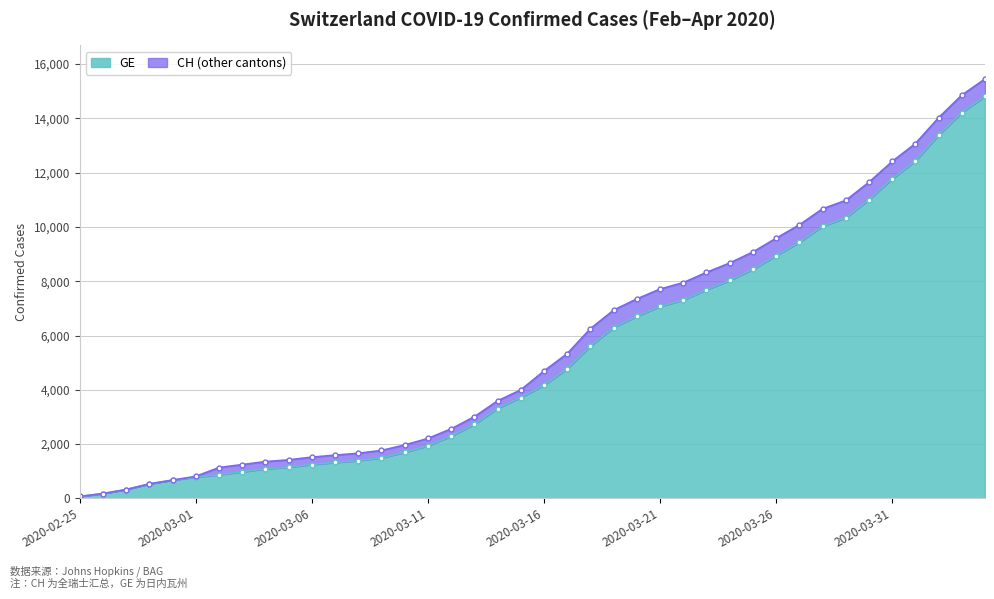

At which label does CH first exceed 4692?

2020-03-17